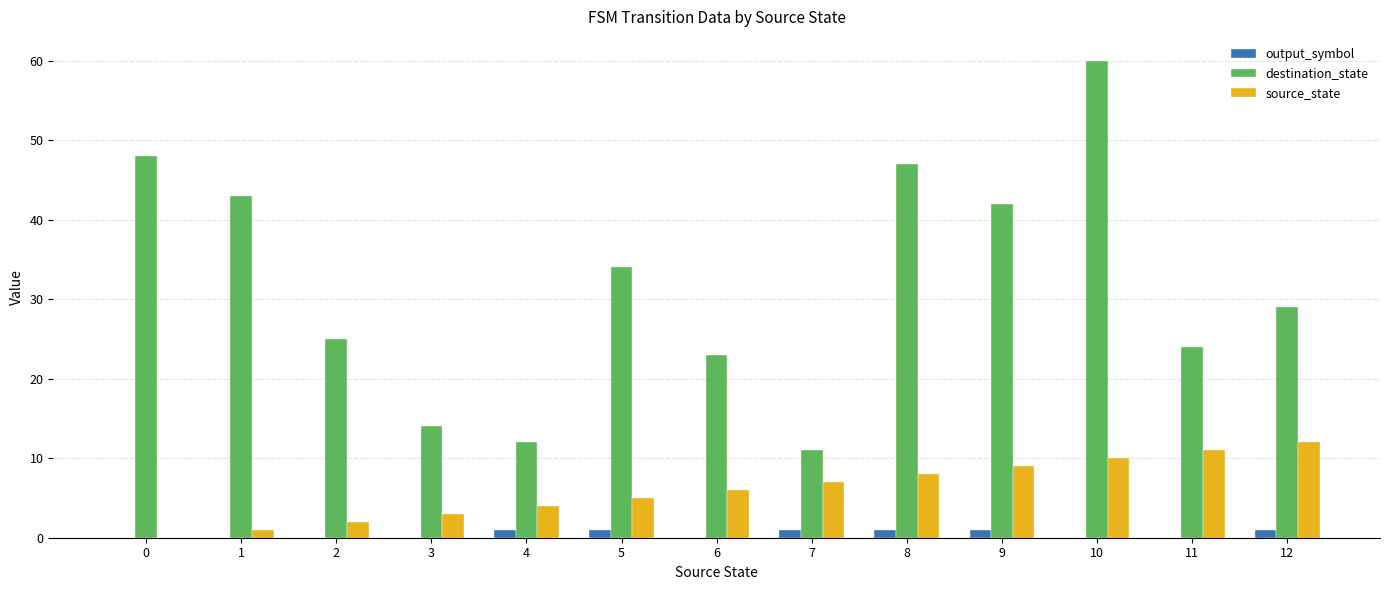

How many data points does each series have?

13